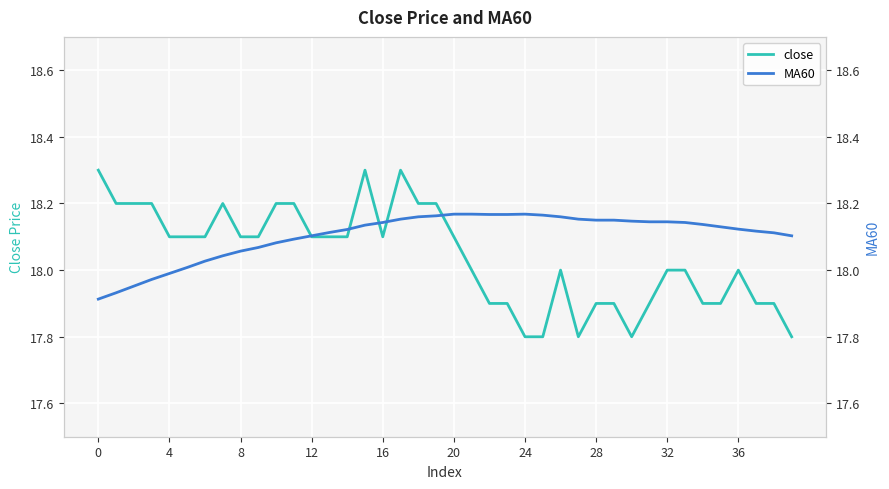

Reading left to right, list all the values displayed in this chart.

close: 18.3	18.2	18.2	18.2	18.1	18.1	18.1	18.2	18.1	18.1	18.2	18.2	18.1	18.1	18.1	18.3	18.1	18.3	18.2	18.2	18.1	18.0	17.9	17.9	17.8	17.8	18.0	17.8	17.9	17.9	17.8	17.9	18.0	18.0	17.9	17.9	18.0	17.9	17.9	17.8
MA60: 17.9	17.9	18.0	18.0	18.0	18.0	18.0	18.0	18.1	18.1	18.1	18.1	18.1	18.1	18.1	18.1	18.1	18.2	18.2	18.2	18.2	18.2	18.2	18.2	18.2	18.2	18.2	18.2	18.1	18.1	18.1	18.1	18.1	18.1	18.1	18.1	18.1	18.1	18.1	18.1